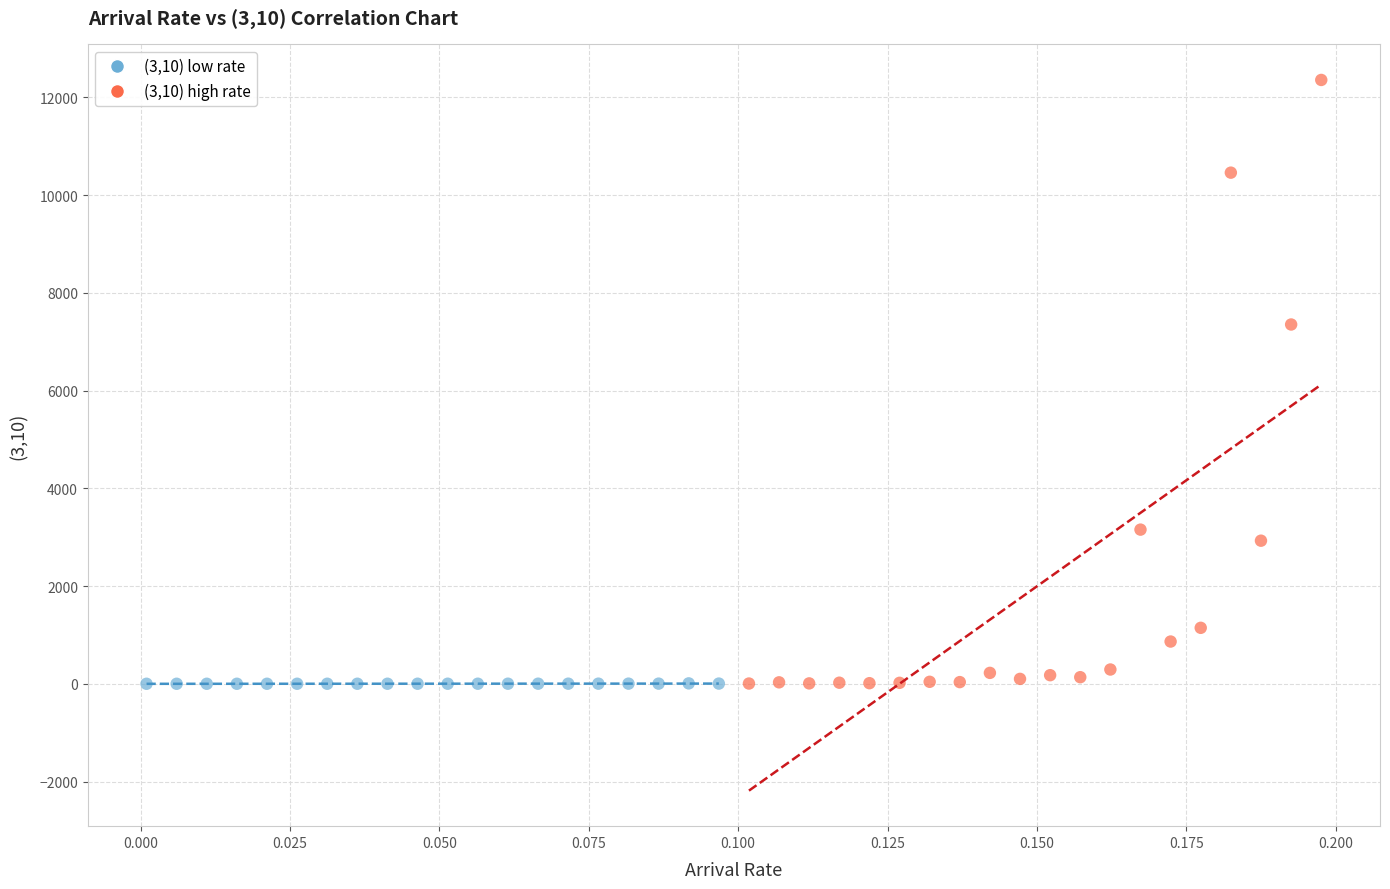

Which series reaches the maximum Y coordinate?

(3,10) high rate